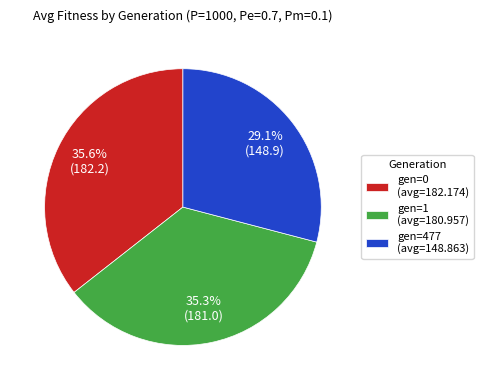

How much of the chart is everything except gen=0?

64.4%